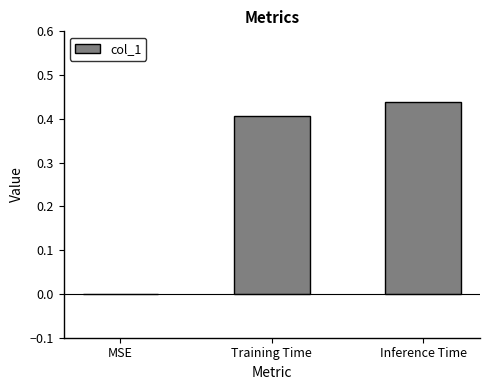

What is the sum of all values?

0.8